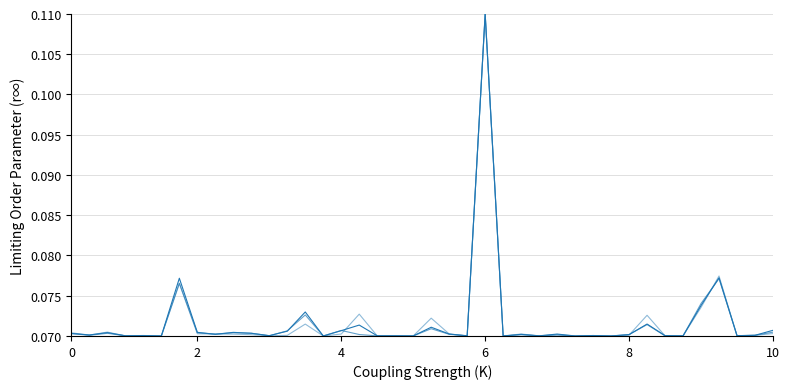

Is this an area chart (filled region under the line)?

No